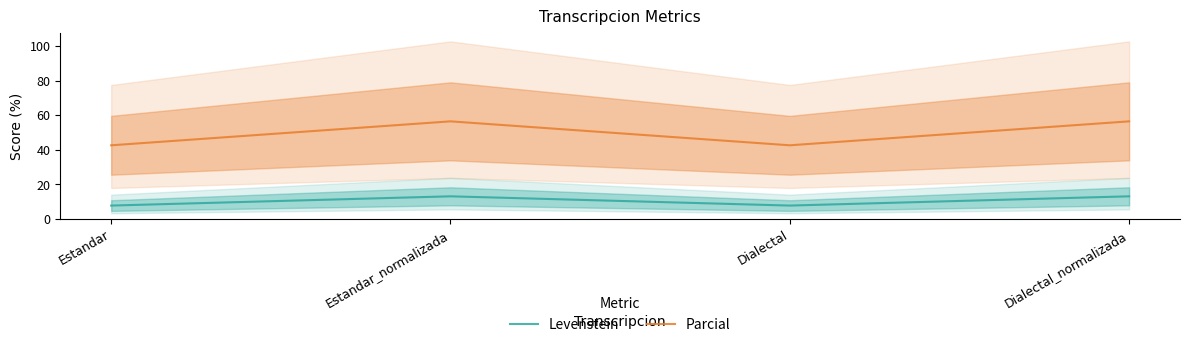

True or false: Levenstein and Parcial cross at least once.

False